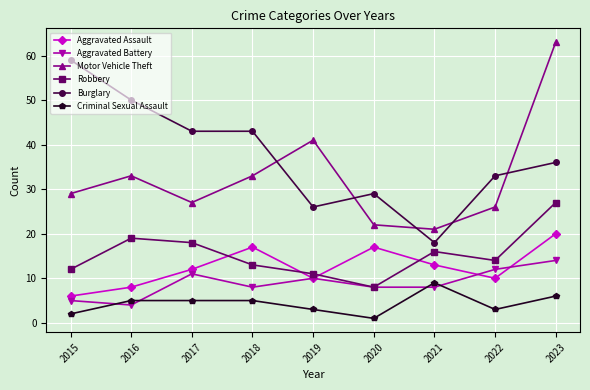

How many categories are shown in the chart?

9